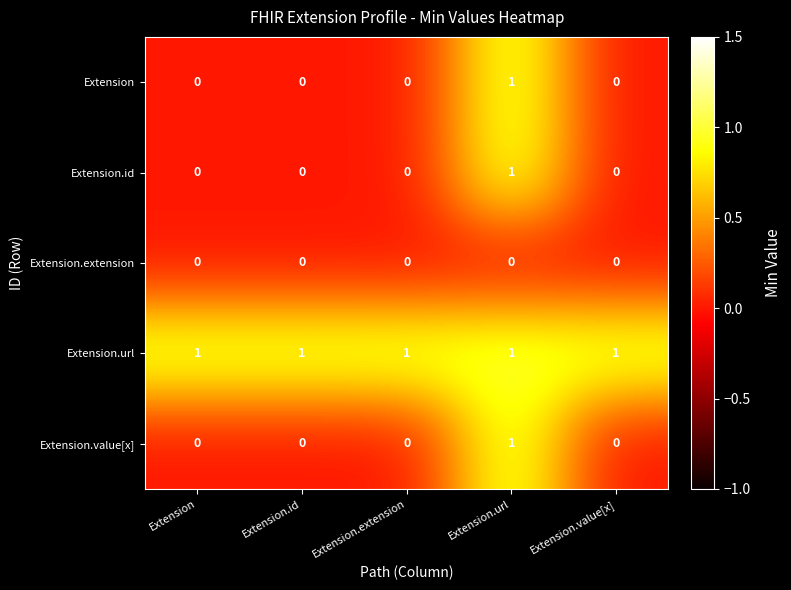

Reading left to right, extract all data points from this chart.

Extension: 0	0	0	1	0
Extension.id: 0	0	0	1	0
Extension.extension: 0	0	0	0	0
Extension.url: 1	1	1	1	1
Extension.value[x]: 0	0	0	1	0